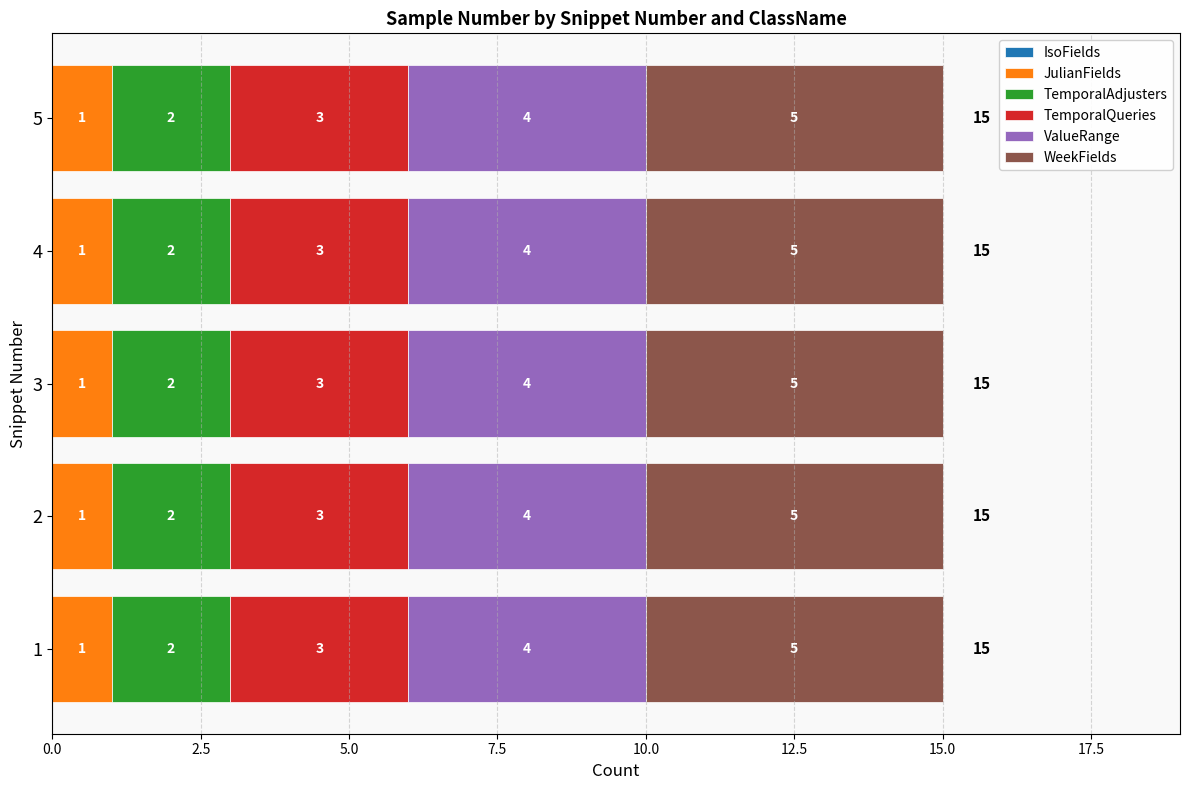

What is the total value across all series at 1?

15